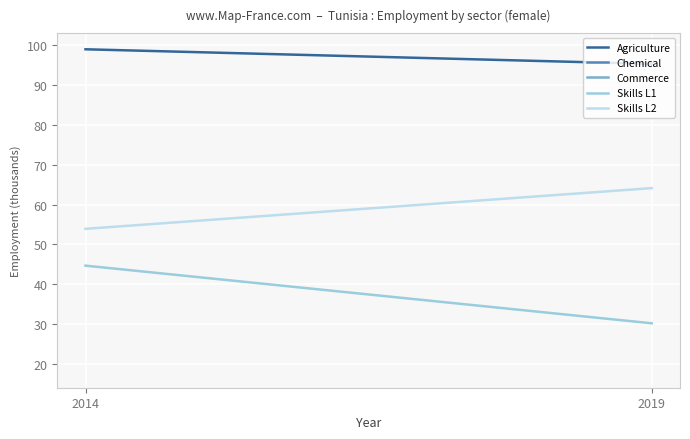

What is the approximate value of Agriculture at 2014?

98.9